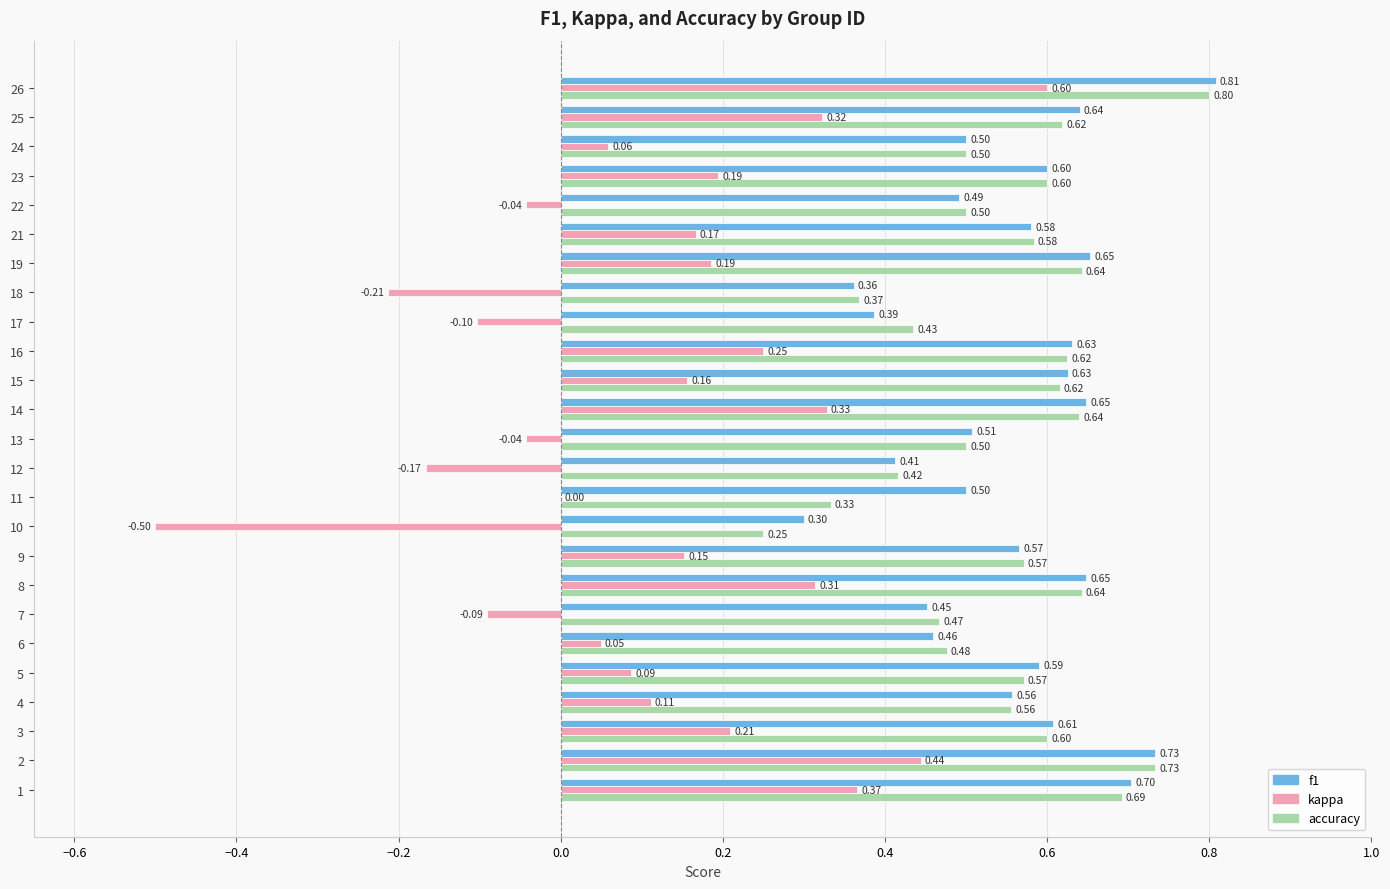

How many series are shown in this chart?

3